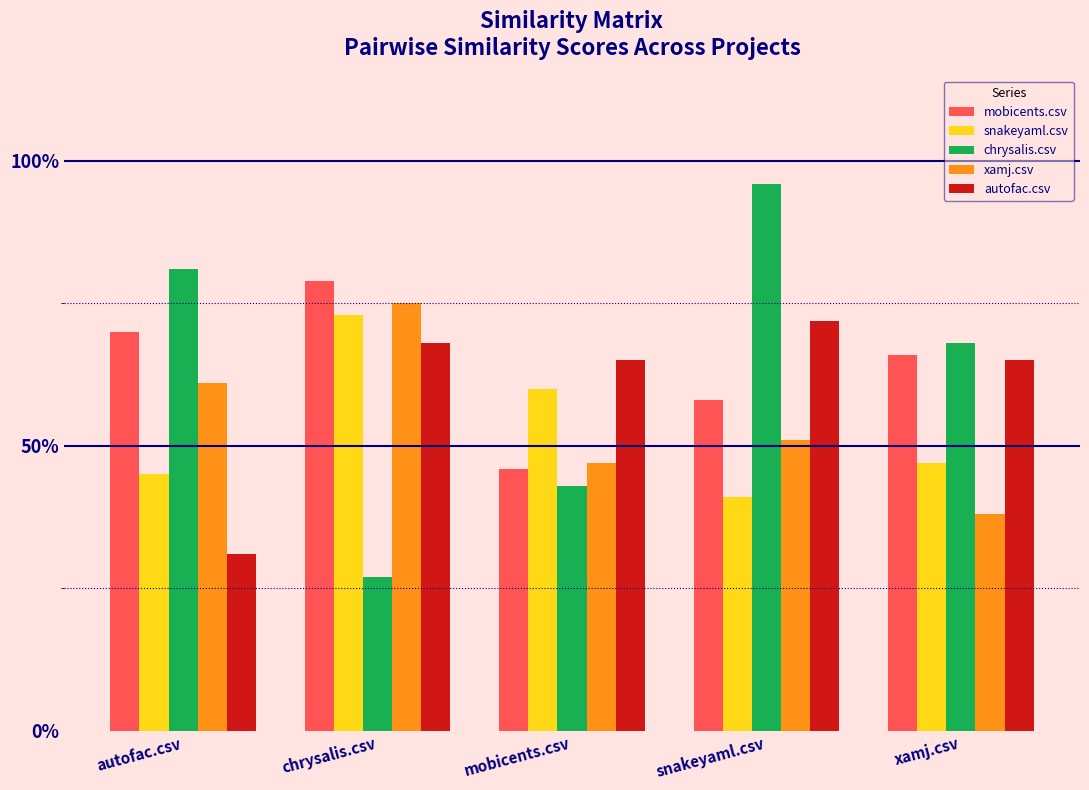

Which category has the highest value across all series?

snakeyaml.csv